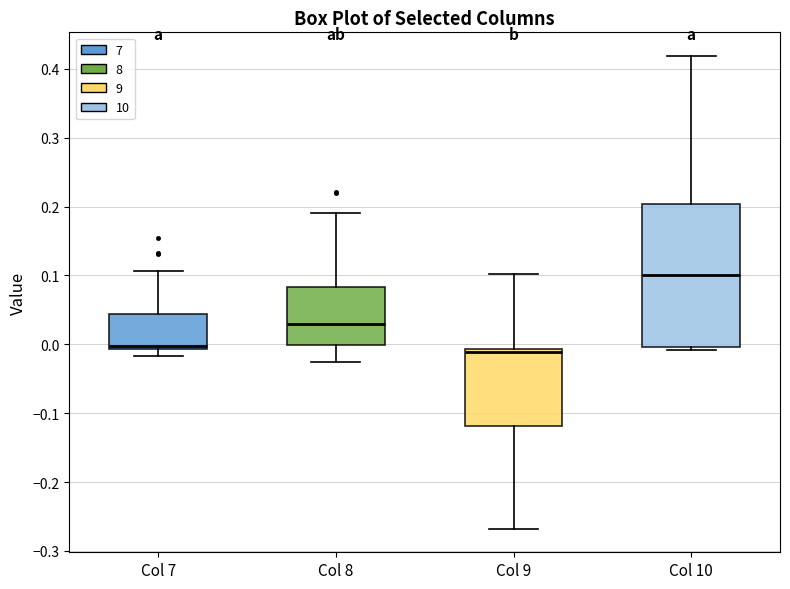

Where is the upper edge of the box for Col 10 on the y-axis? The values are not printed on the chart, so give them approximately, as read against the axis.

0.20